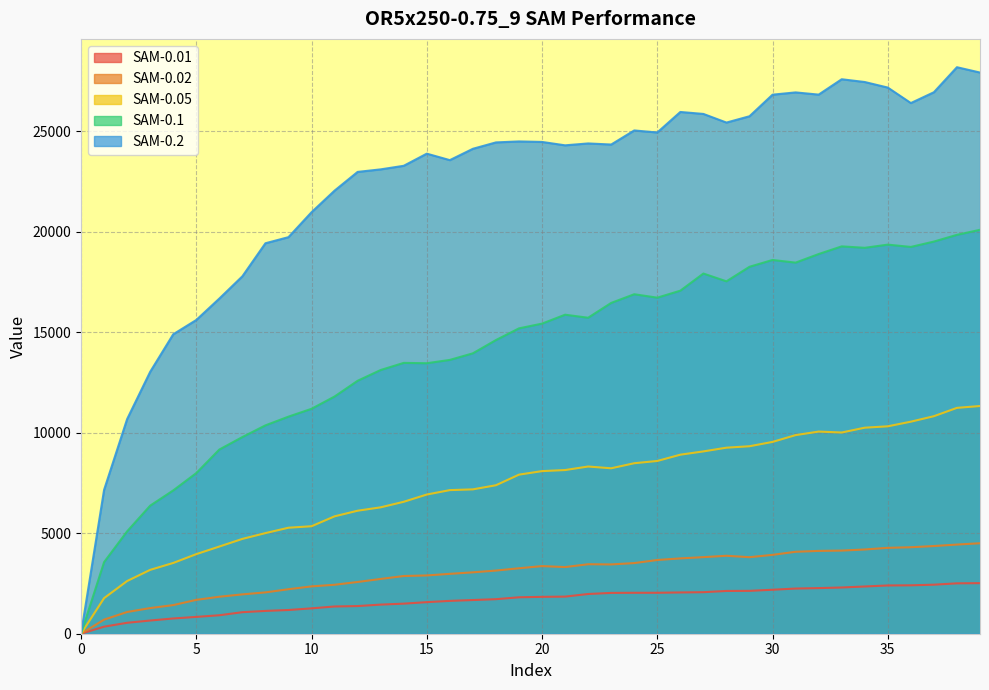

Rank the series by their maximum value, from highest to lowest.

SAM-0.2, SAM-0.1, SAM-0.05, SAM-0.02, SAM-0.01